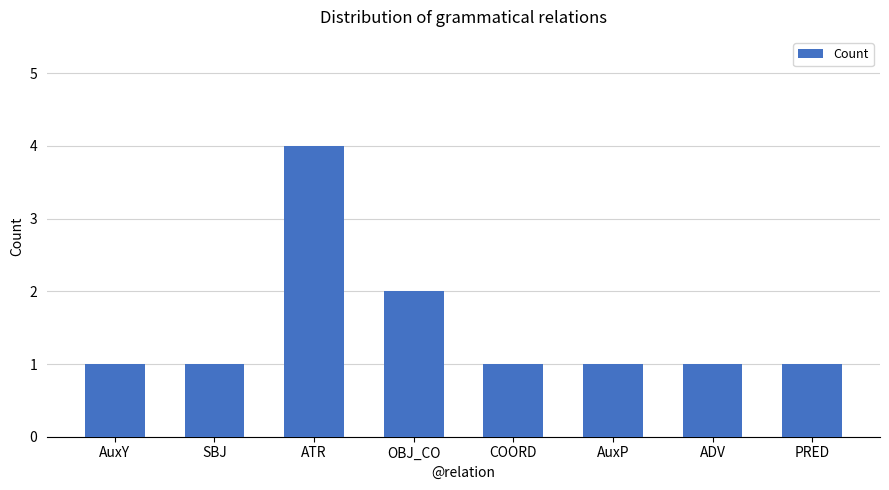

What is the difference between the maximum and minimum values?

3